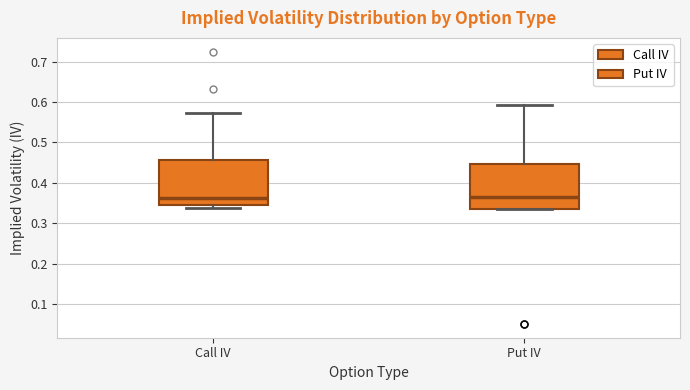

Reading left to right, transcribe this box plot: for each box, give where its median line is, the range the box spans, and where its two whiskers end, as read against the y-axis. The values are not printed on the chart, so give them approximately, as read against the axis.

Call IV: median 0.36, box 0.35 to 0.46, whiskers 0.34 to 0.57
Put IV: median 0.37, box 0.34 to 0.45, whiskers 0.34 to 0.59